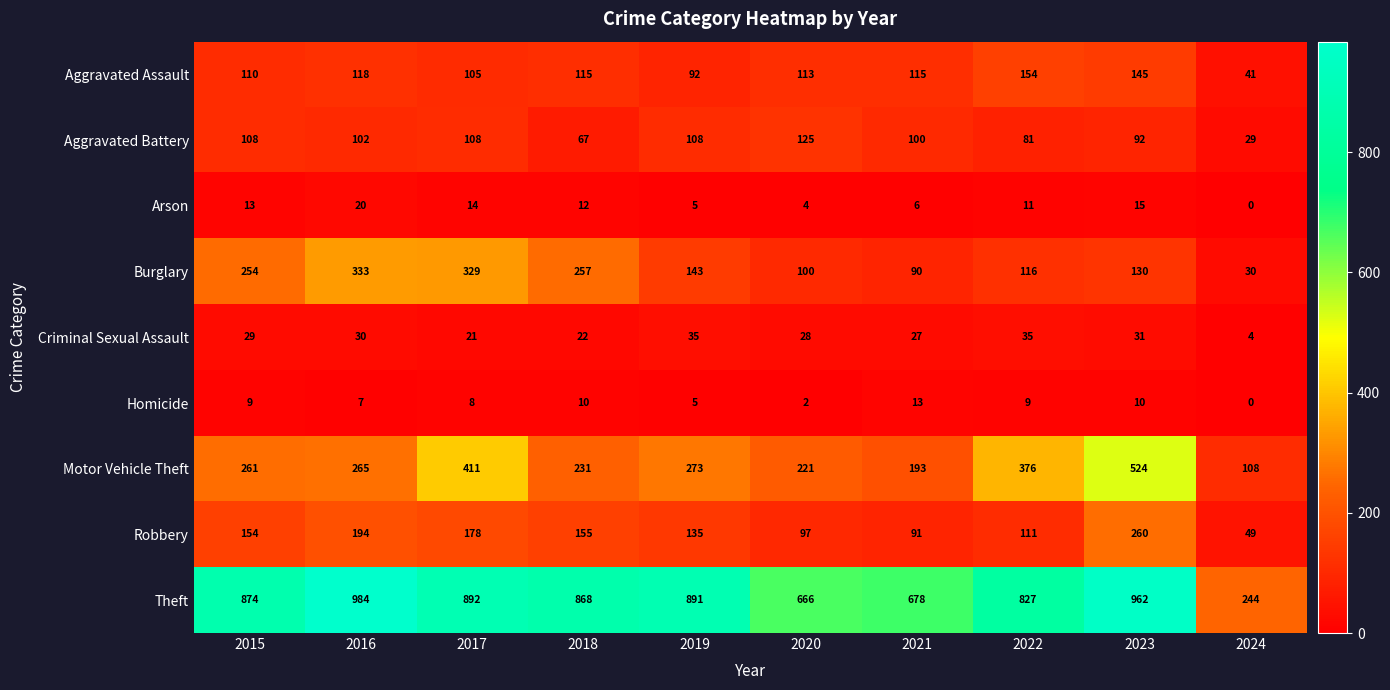

How many data points in Theft are less than 874?

5